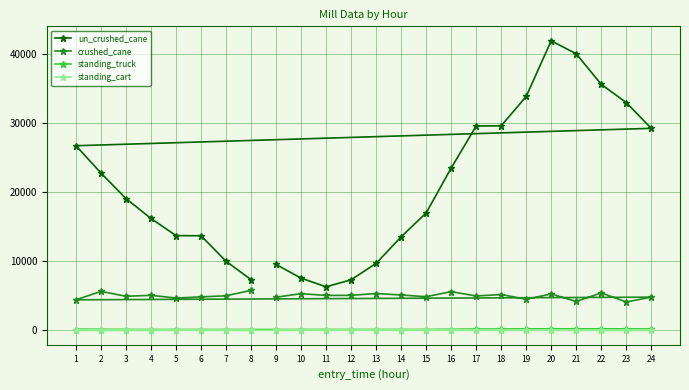

Count the number of categories in the chart.

24